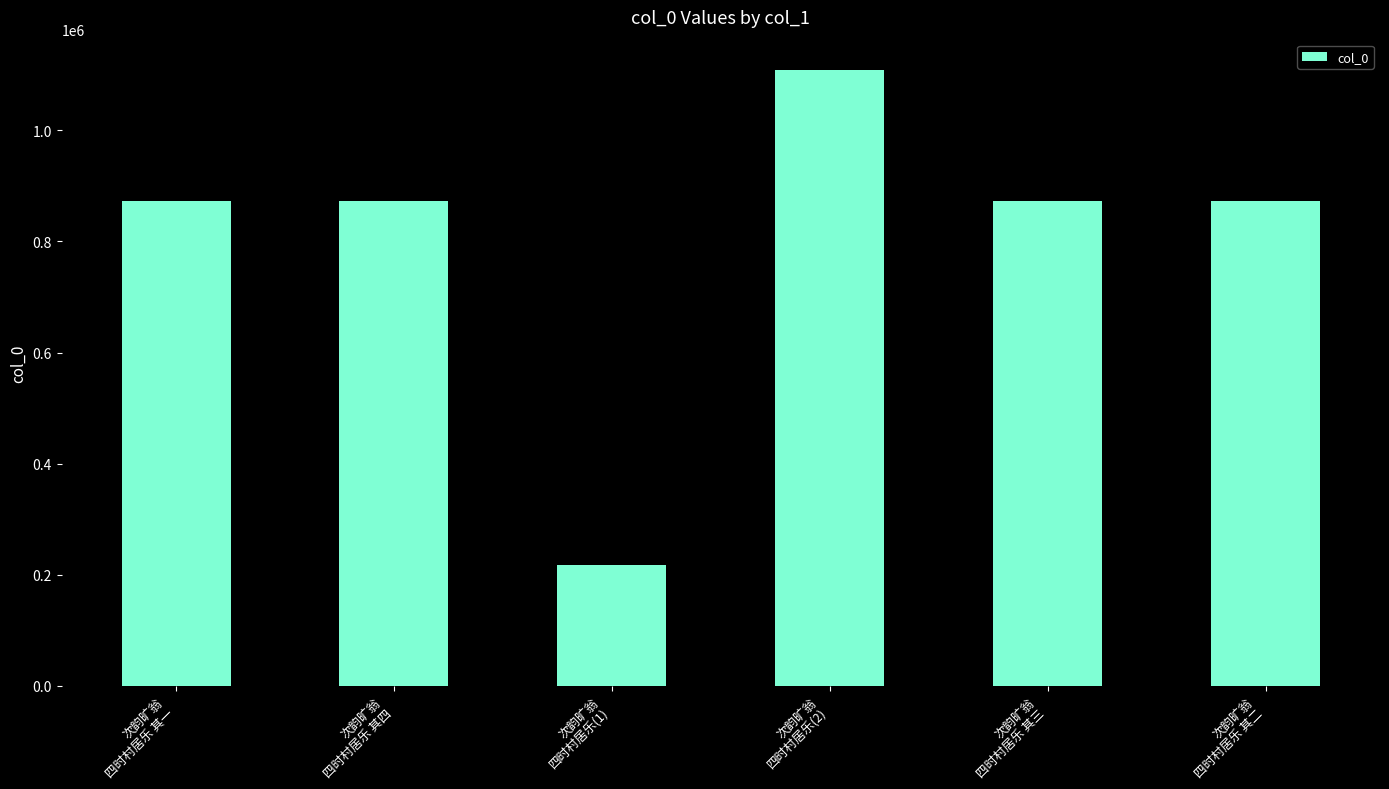

Approximately how many times larger is the value at 次韵旷翁
四时村居乐 其四 compared to 次韵旷翁
四时村居乐(2)?

0.8